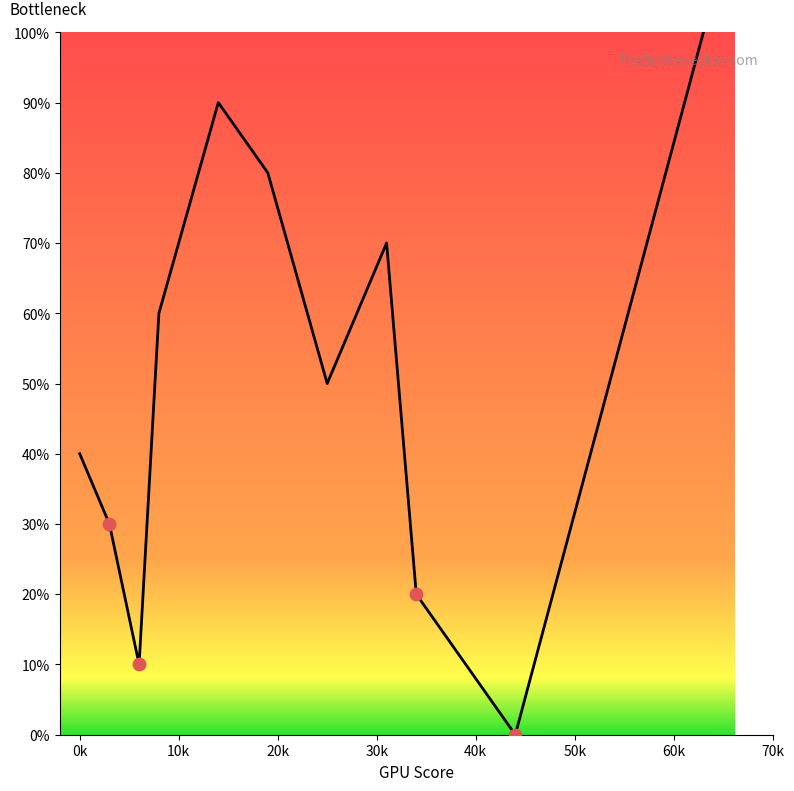

What is the greatest value displayed?

100